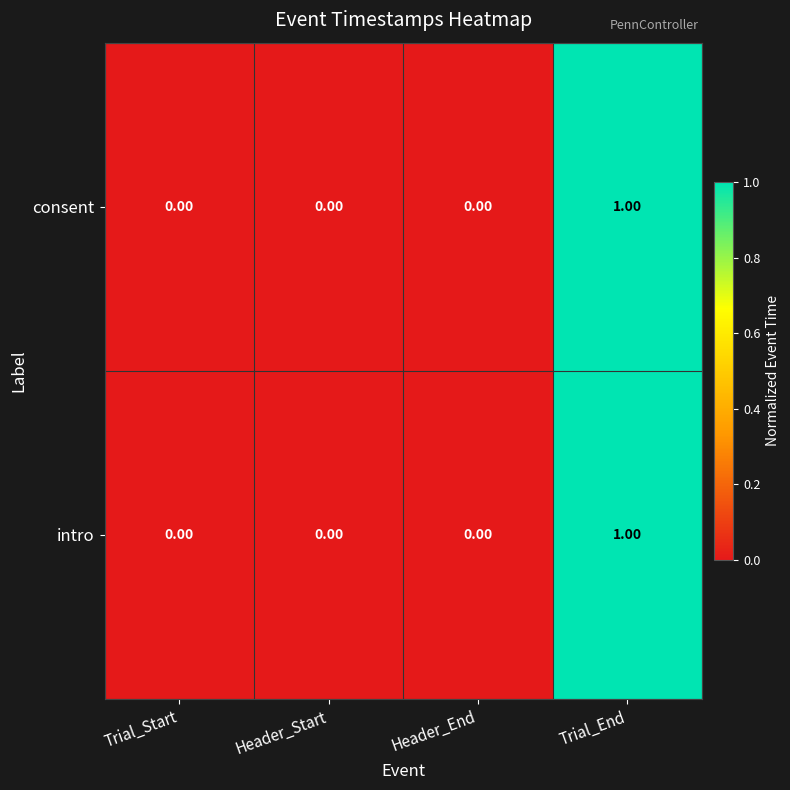

At which category is the sum across all series the highest?

Trial_End